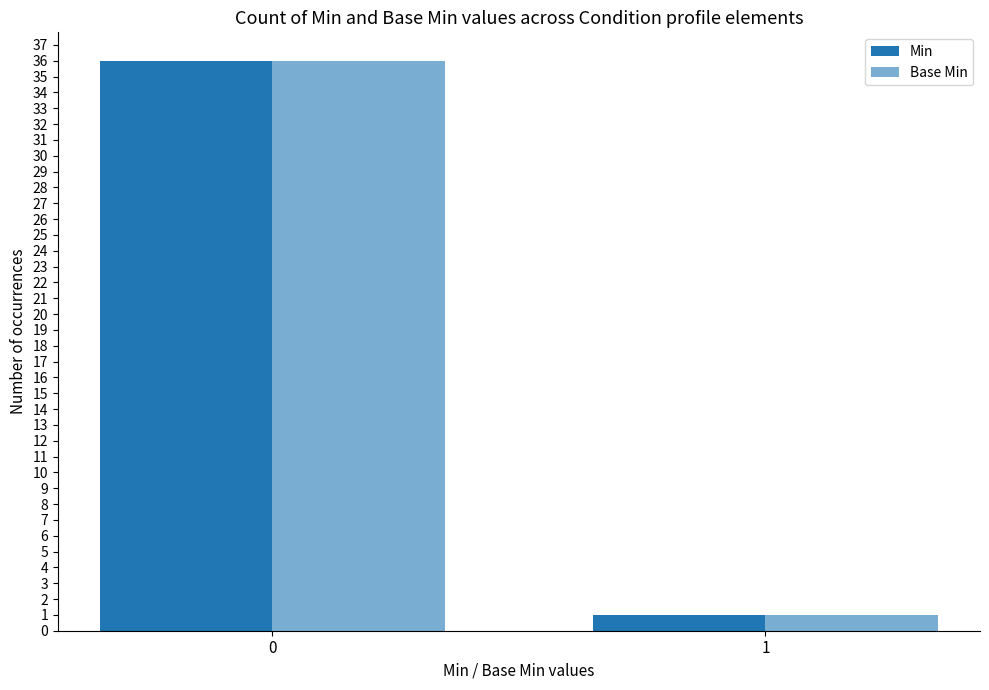

Does the chart contain stacked bars?

No